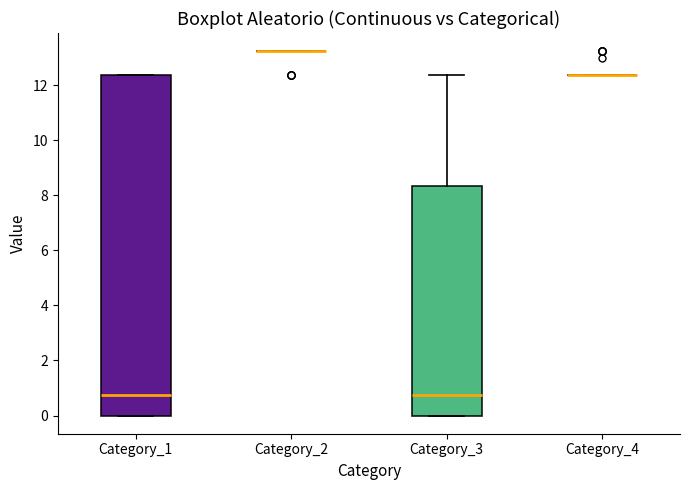

Comparing the boxes themselves (not the whiskers), which one is the tallest?

Category_1